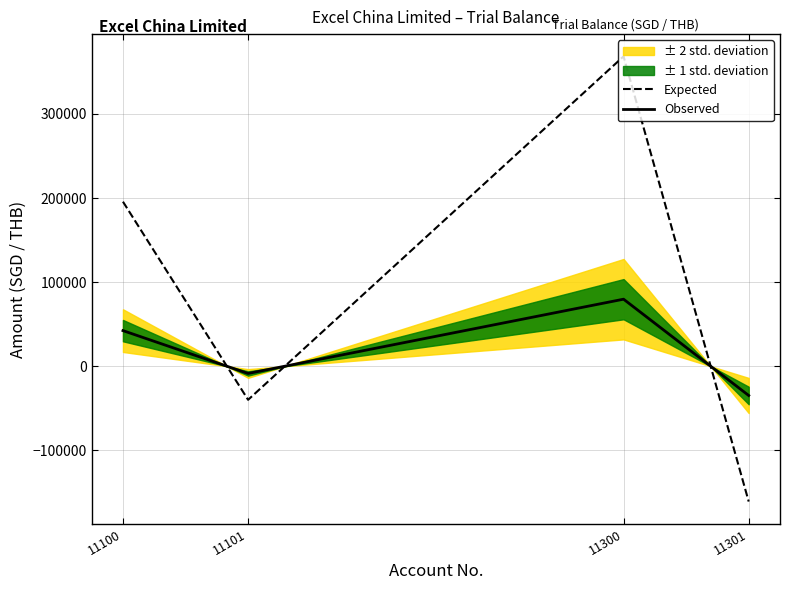

How many negative values does the Observed series have?

2